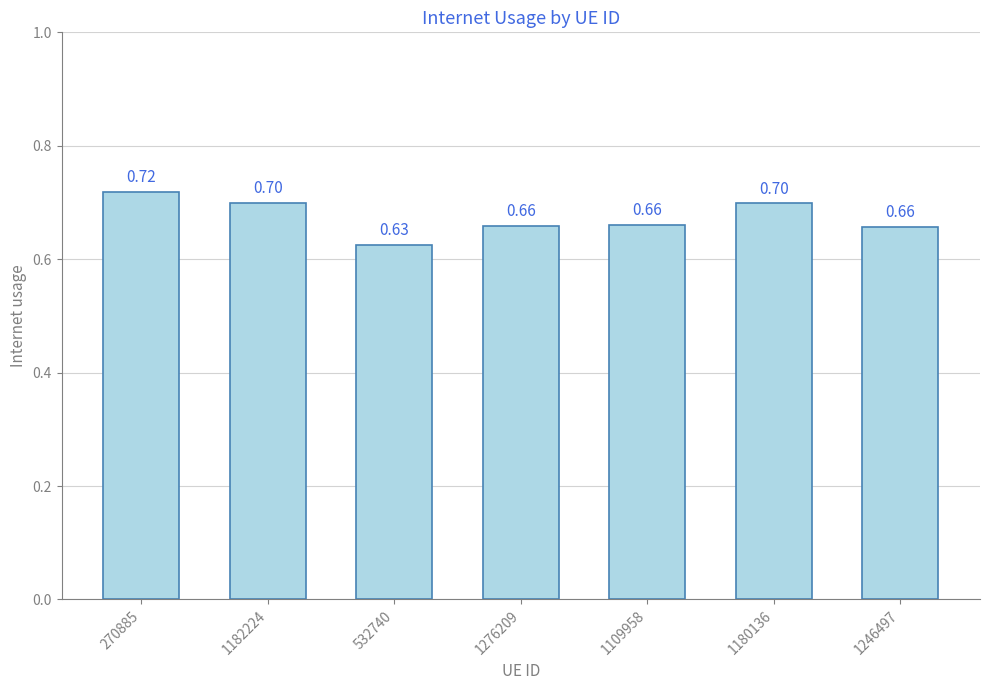

What is the change in value from 270885 to 532740?

-0.1